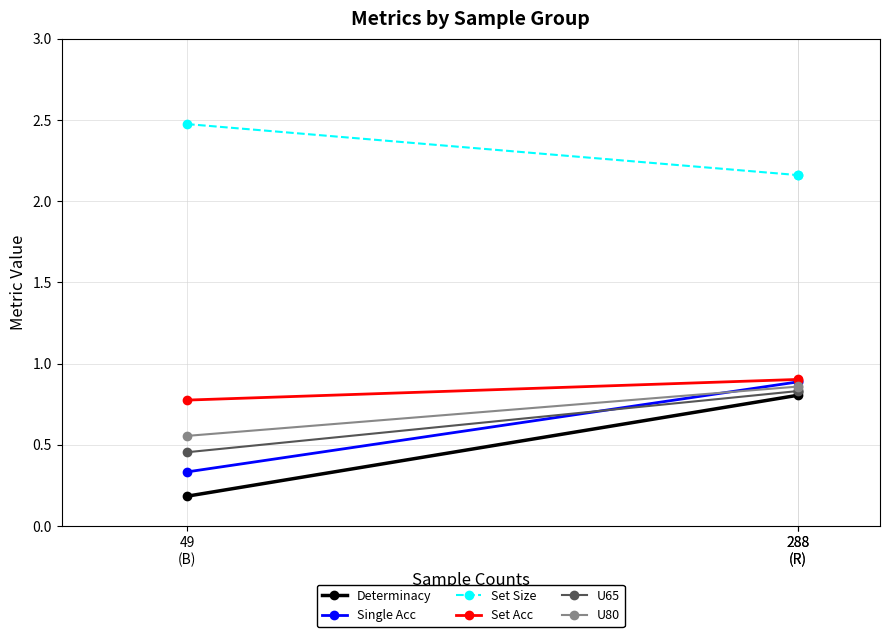

What is the total value across all series at 288
(R)?

6.4